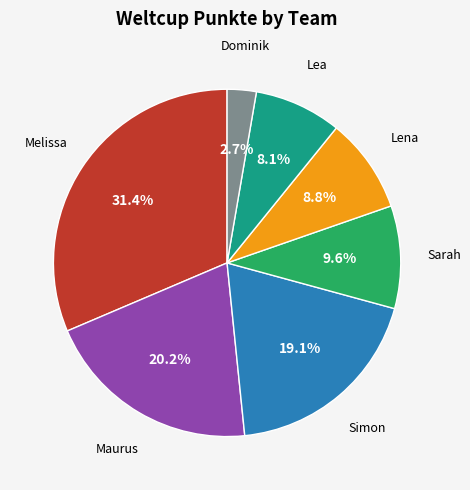

To the nearest percent, what is the average slice percentage?

14%